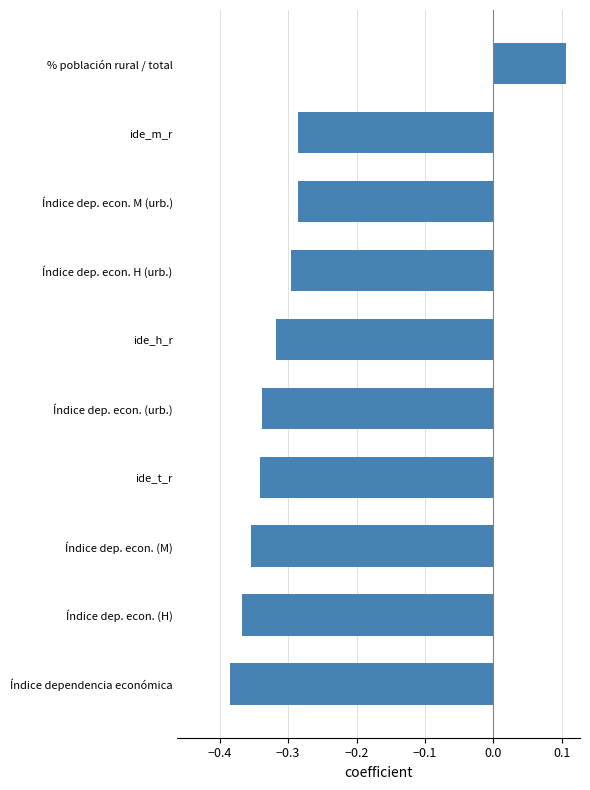

How many values are below 0?

9